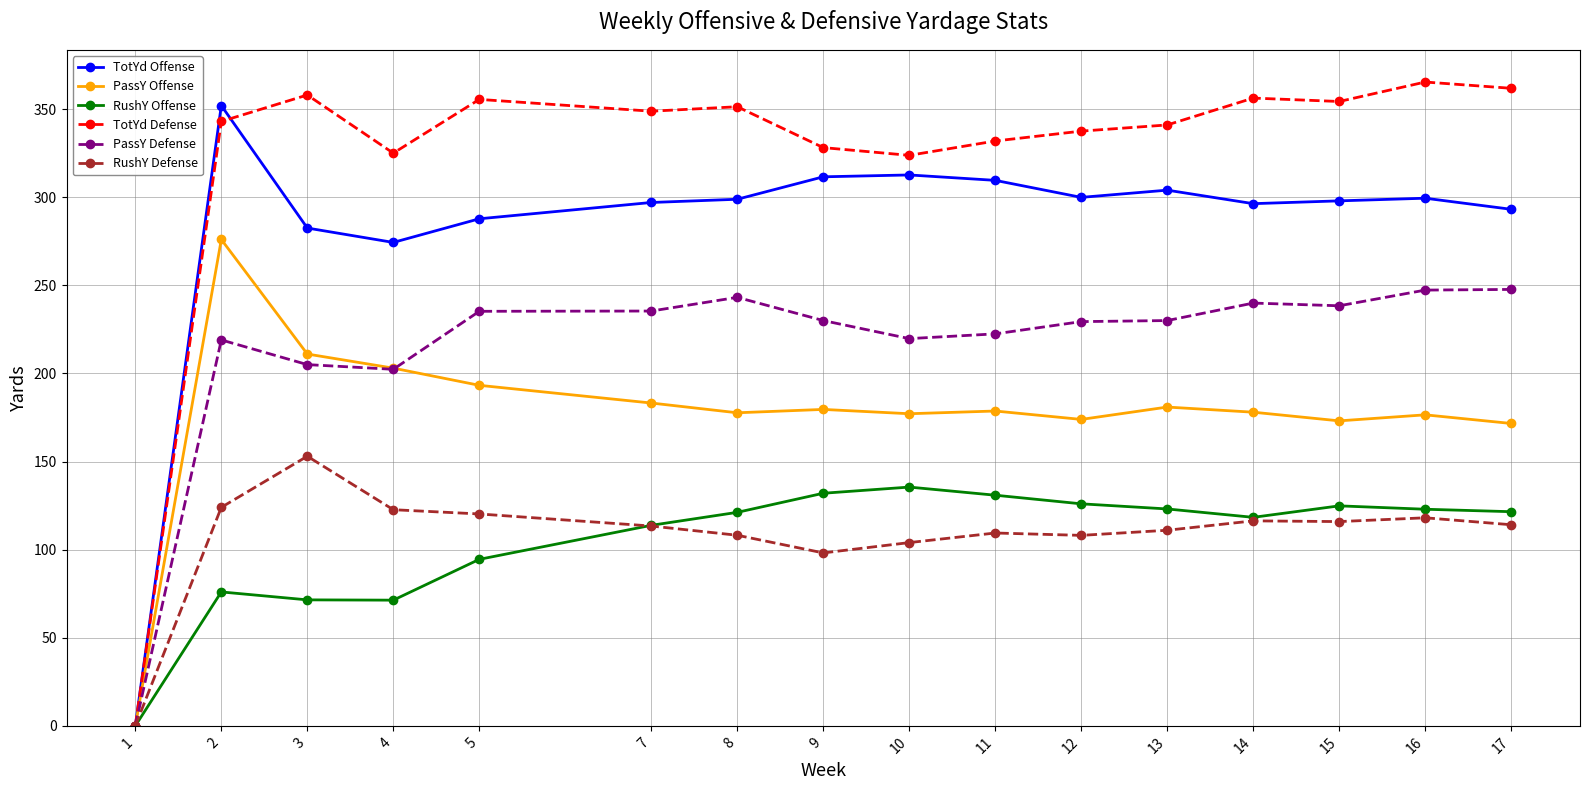

Rank the series by their maximum value, from highest to lowest.

TotYd Defense, TotYd Offense, PassY Offense, PassY Defense, RushY Defense, RushY Offense